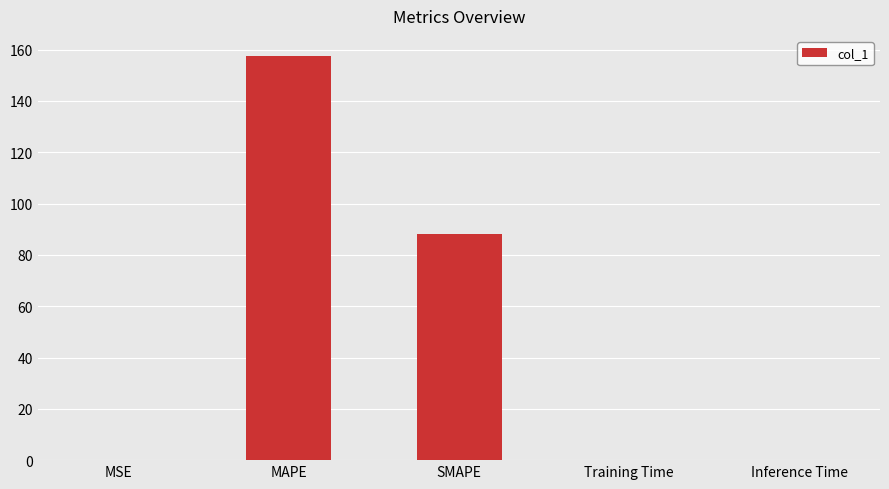

What is the change in value from MAPE to SMAPE?

-69.4